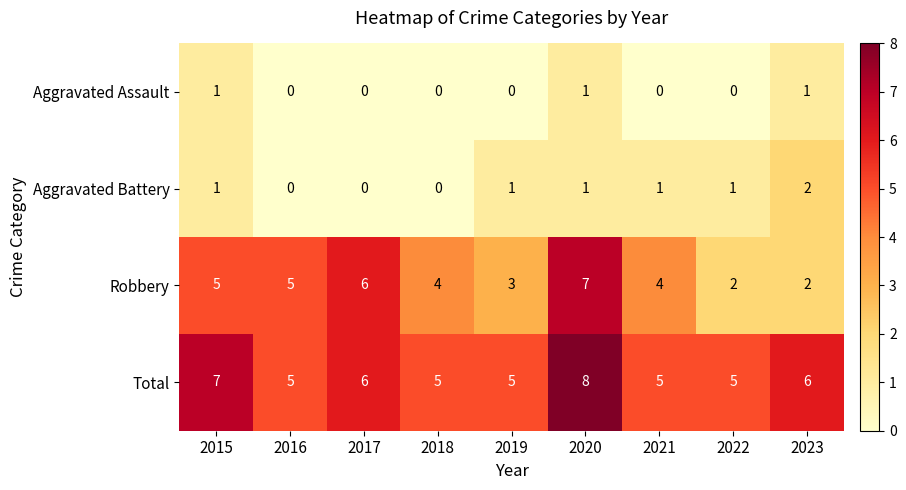

Count the Aggravated Battery values in the range 0 to 1.

8